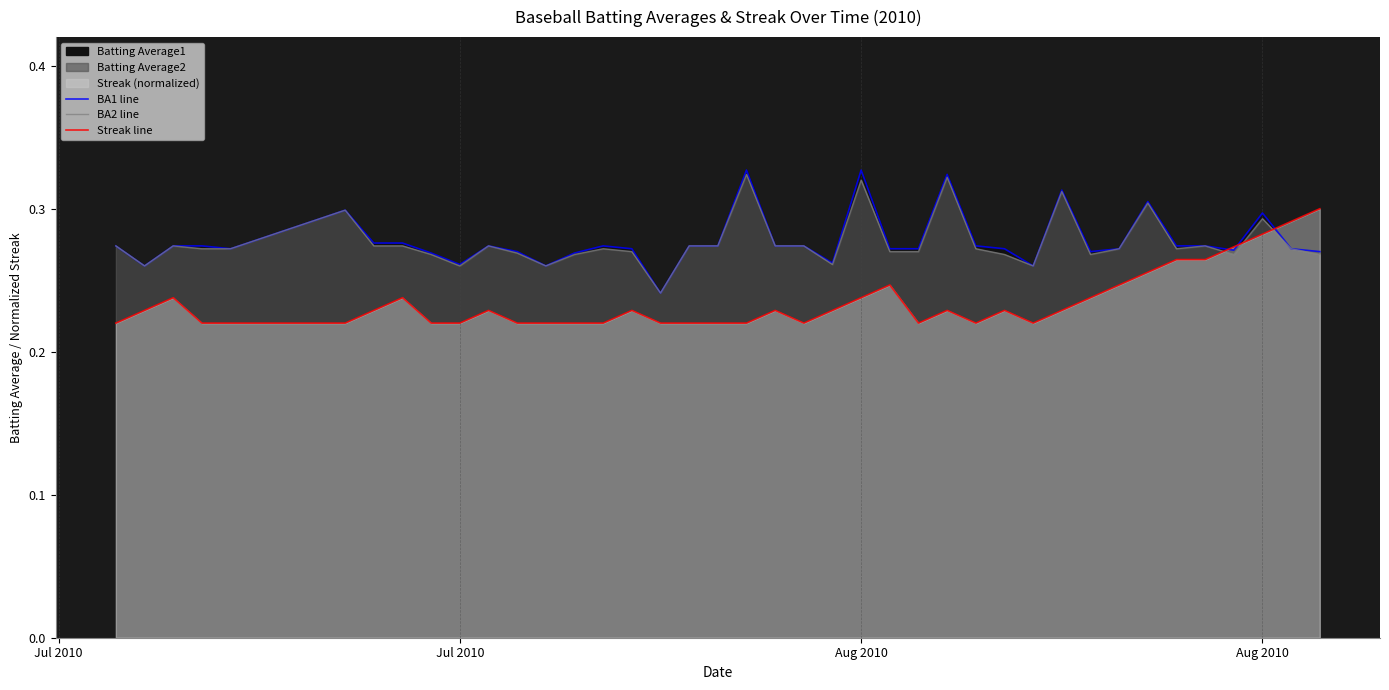

Which series has the widest spread of values?

BA1 line